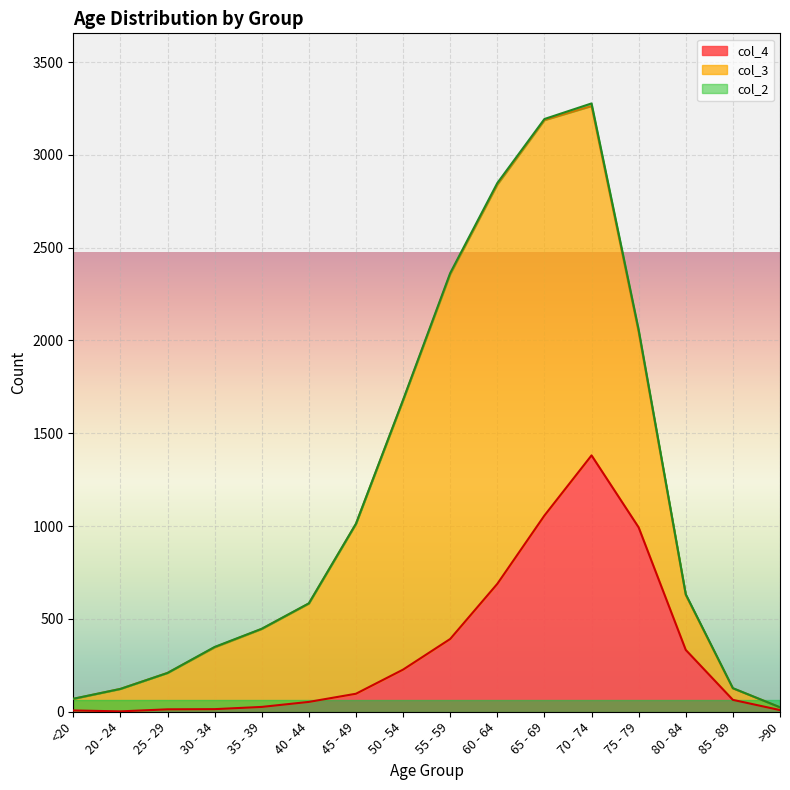

Reading left to right, list all the values displayed in this chart.

col_4: 7	2	13	14	26	53	97	227	392	689	1057	1381	993	333	64	9
col_3: 62	121	196	333	420	530	915	1450	1965	2151	2130	1882	1053	296	62	15
col_2: 1	0	0	2	1	1	1	3	6	8	6	14	12	4	1	0